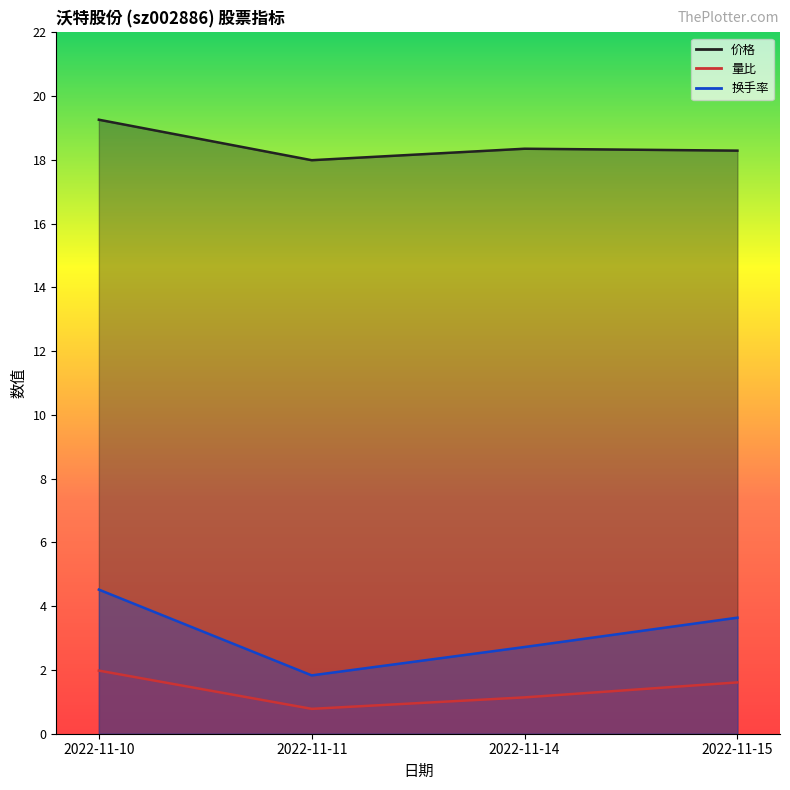

The 价格 series shows 18.4 at 2022-11-14. True or false?

True